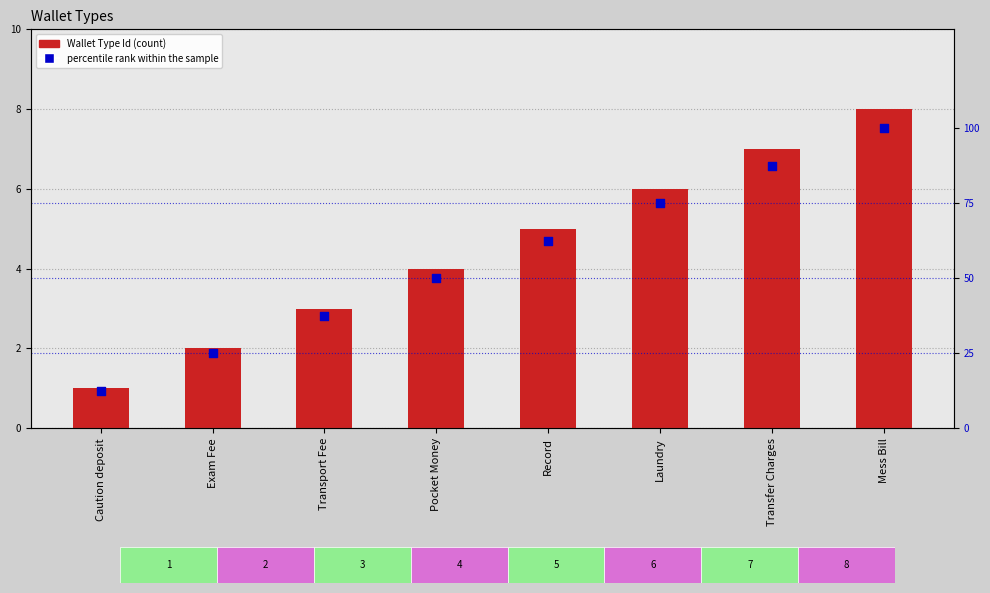

Which series has the largest total across all categories?

percentile rank within the sample